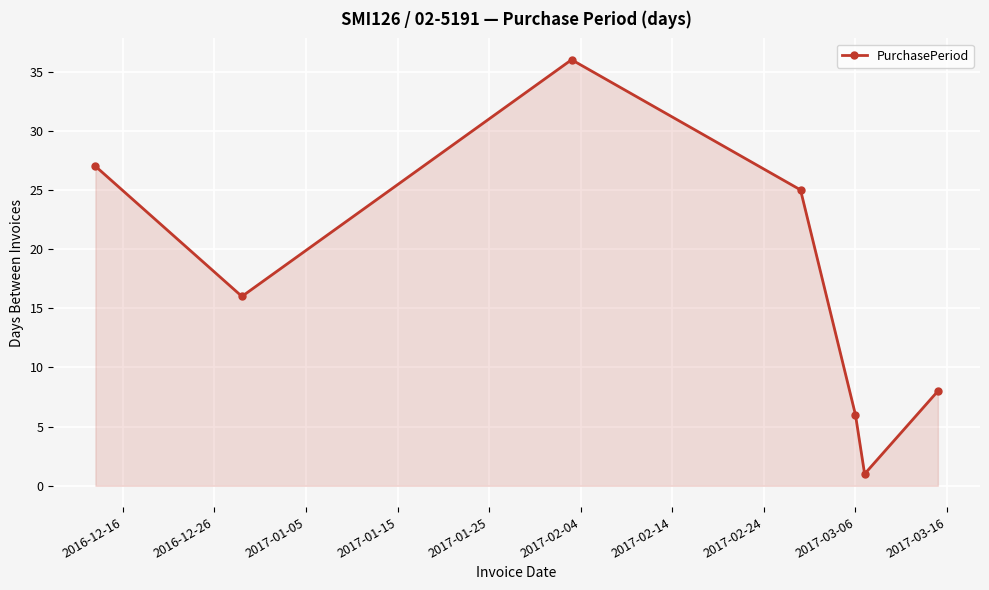

What is the value of the 4th point from the left?

25